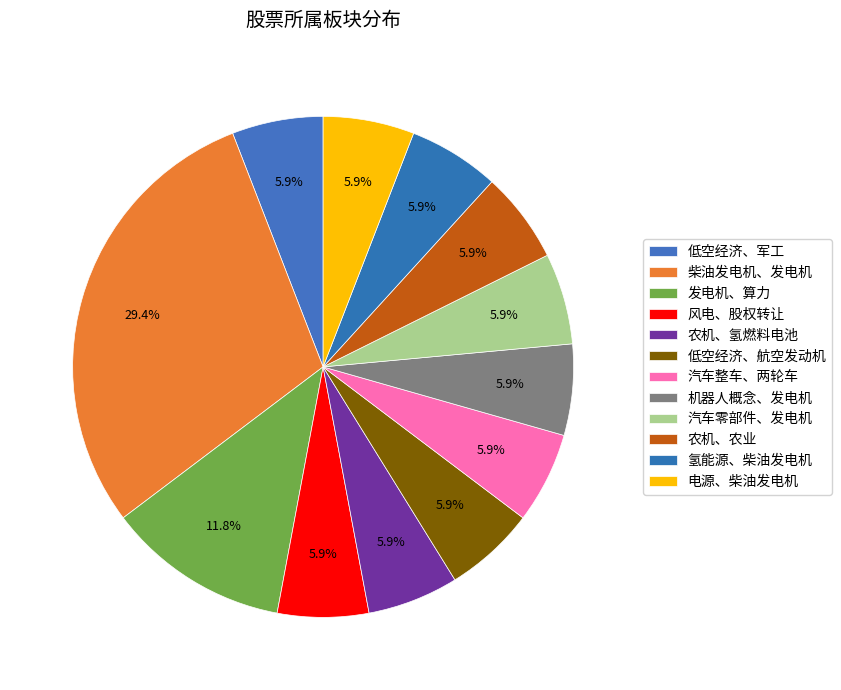

To the nearest percent, what percentage of the pie is 农机、氢燃料电池?

6%